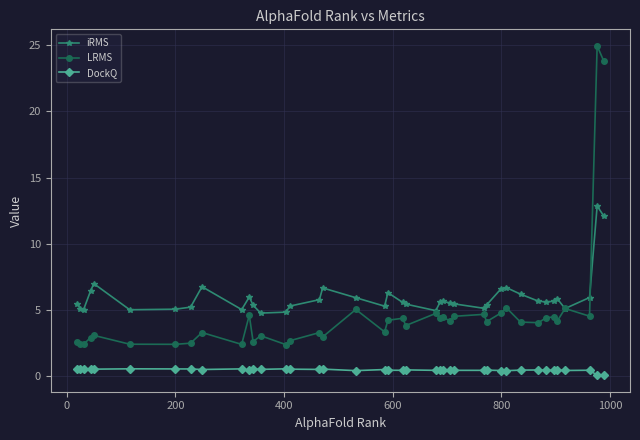

Which series has the widest spread of values?

LRMS